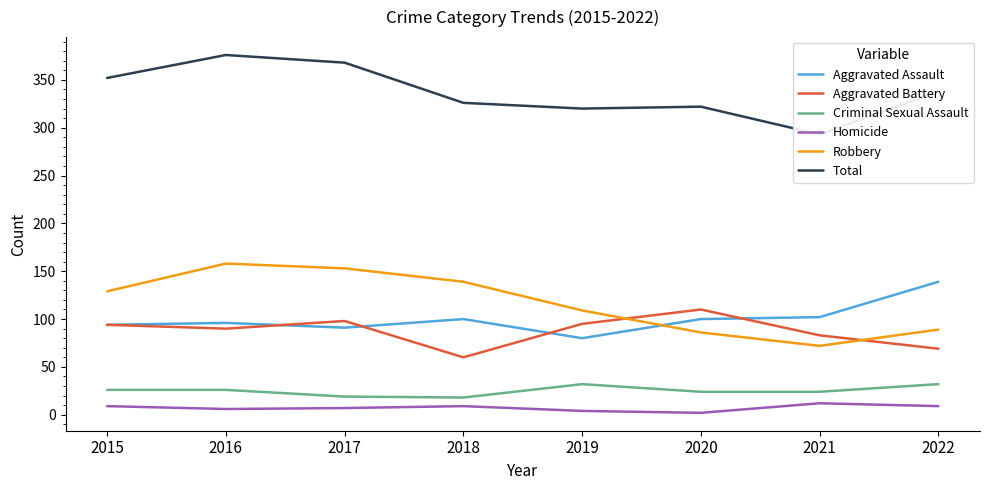

How many interior local valleys does the Robbery series have?

1